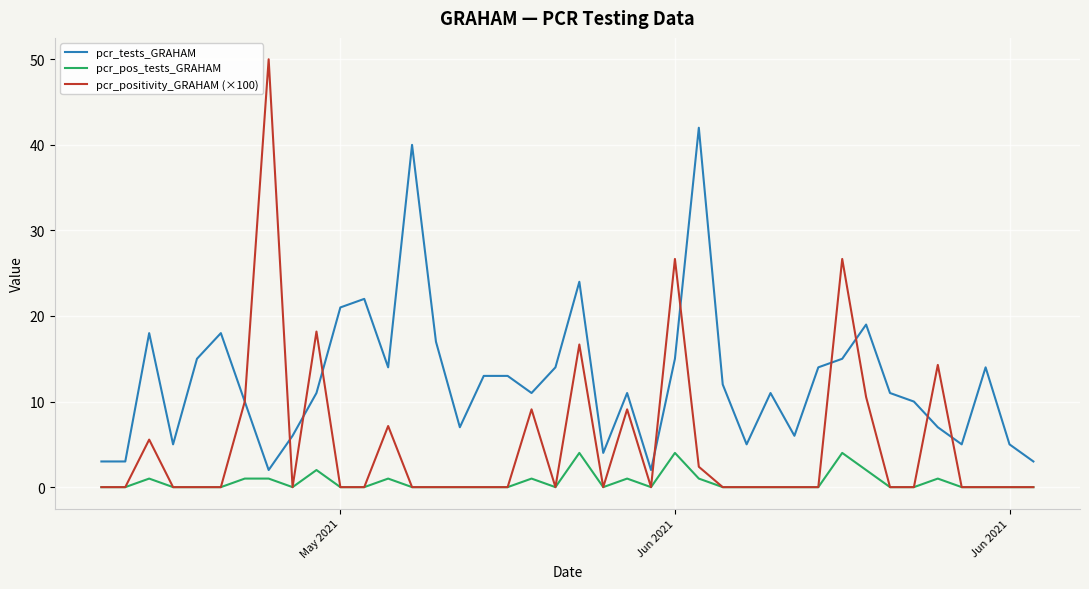

Which series has the widest spread of values?

pcr_positivity_GRAHAM (×100)